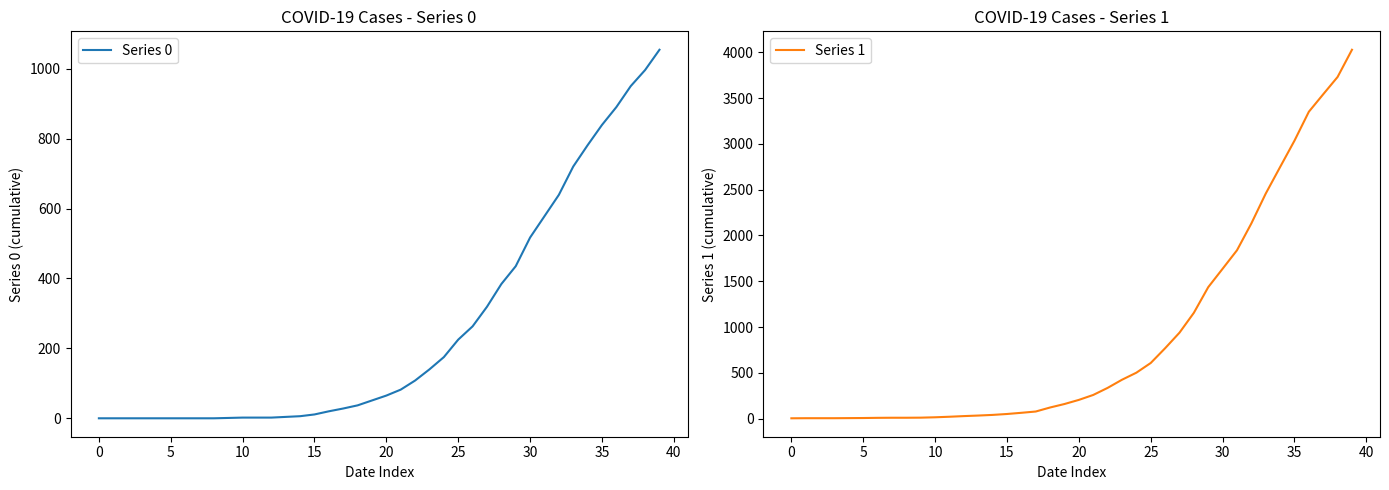

True or false: Series 0 and Series 1 cross at least once.

False